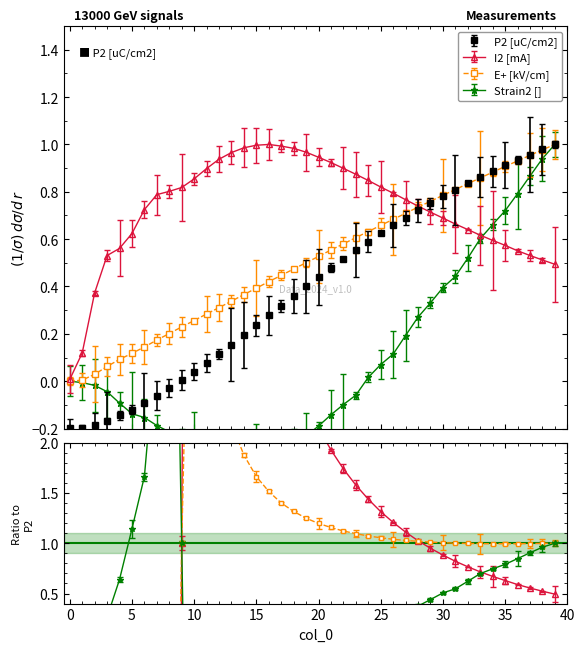

How many lines are shown in the chart?

4